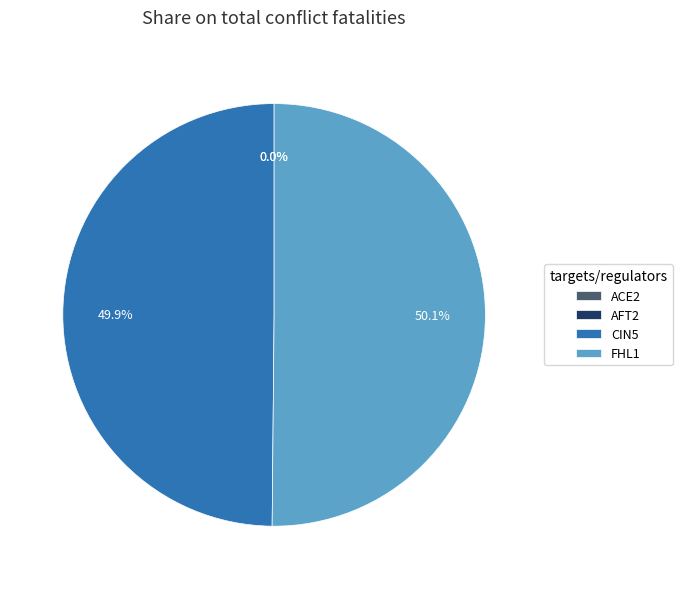

Which slice is the smallest?

ACE2